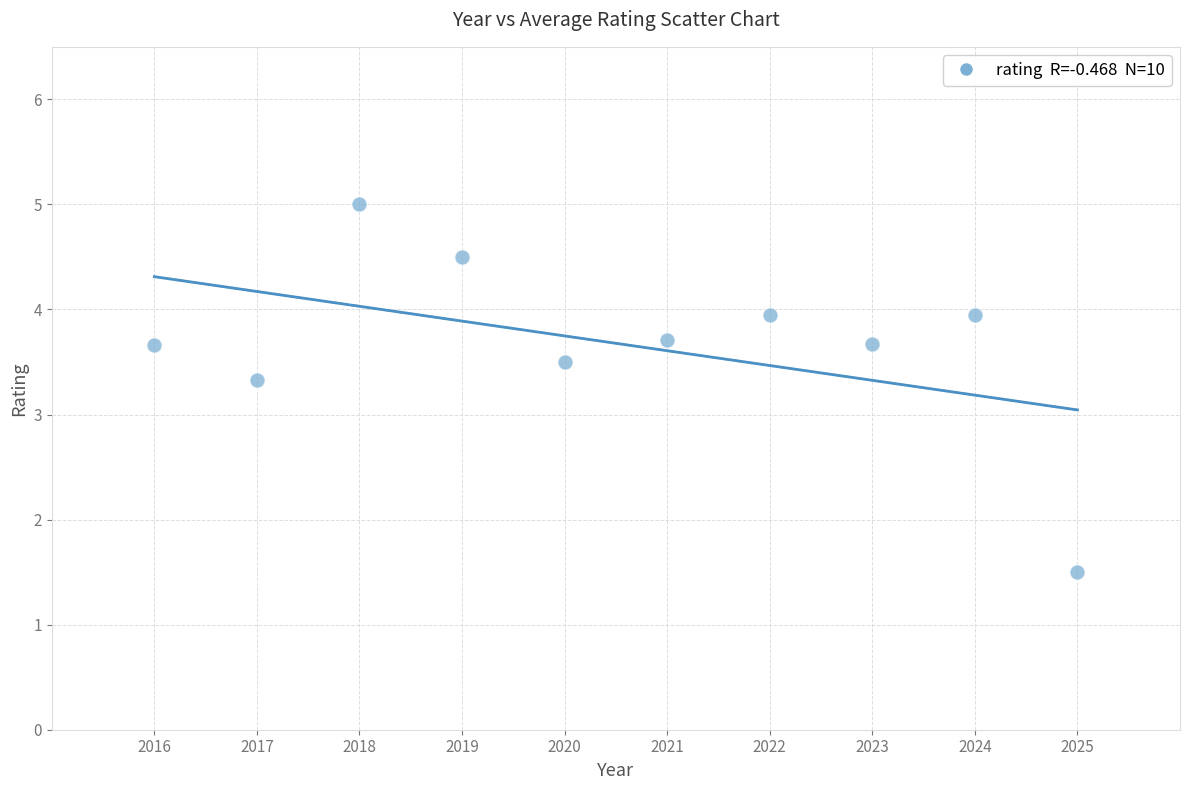

What is the range of X values (max minus min)?

9.0